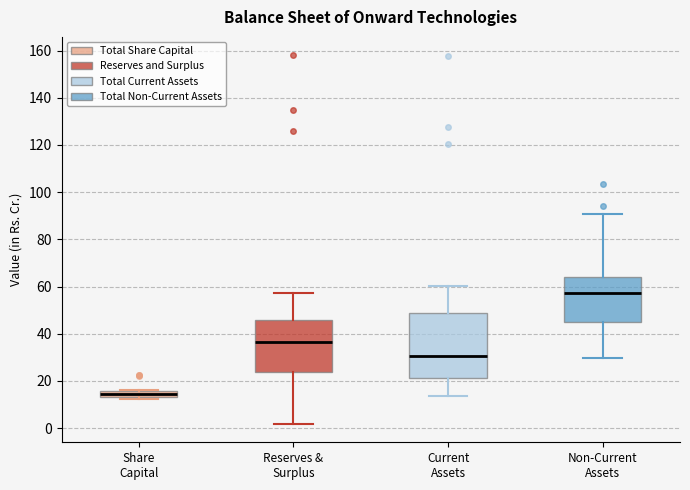

Which box is the tallest, from its lower edge to its upper edge?

Current Assets